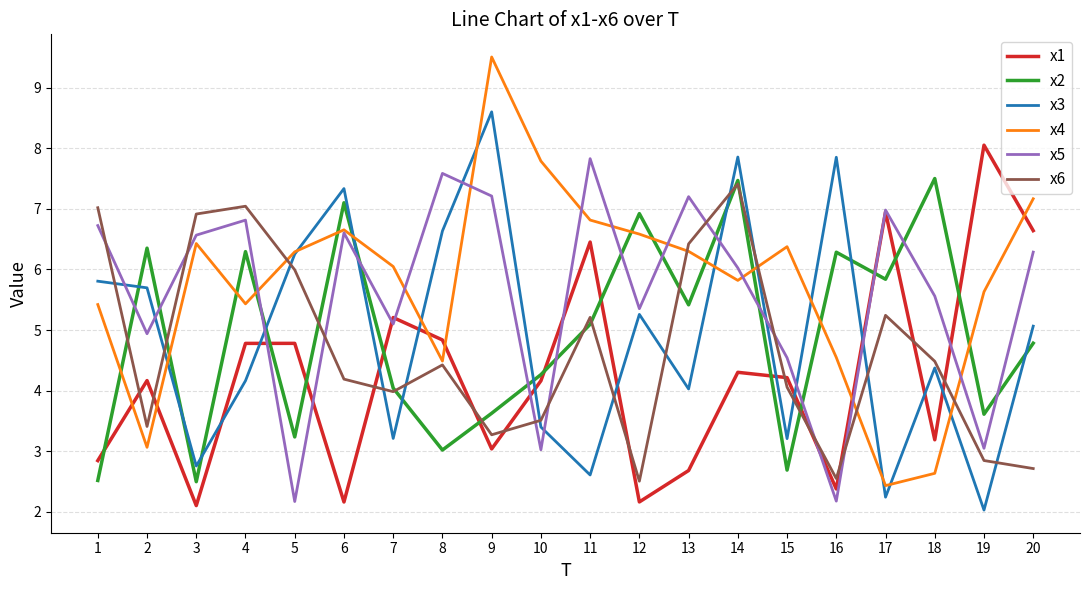

At which label does x5 first exceed 6?

1